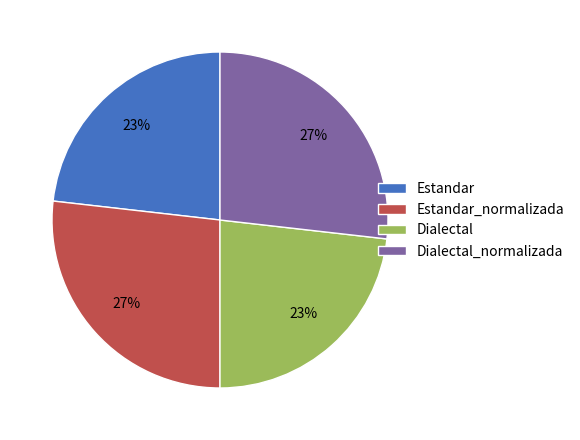

Which has a higher value, Estandar or Estandar_normalizada?

Estandar_normalizada